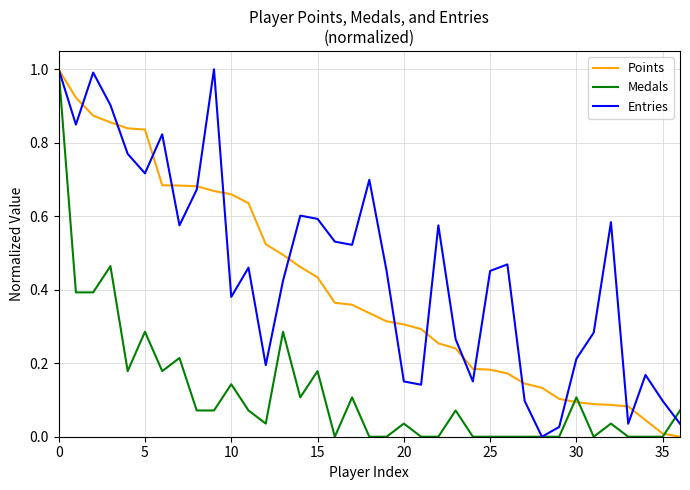

What is the greatest value displayed?

1.0